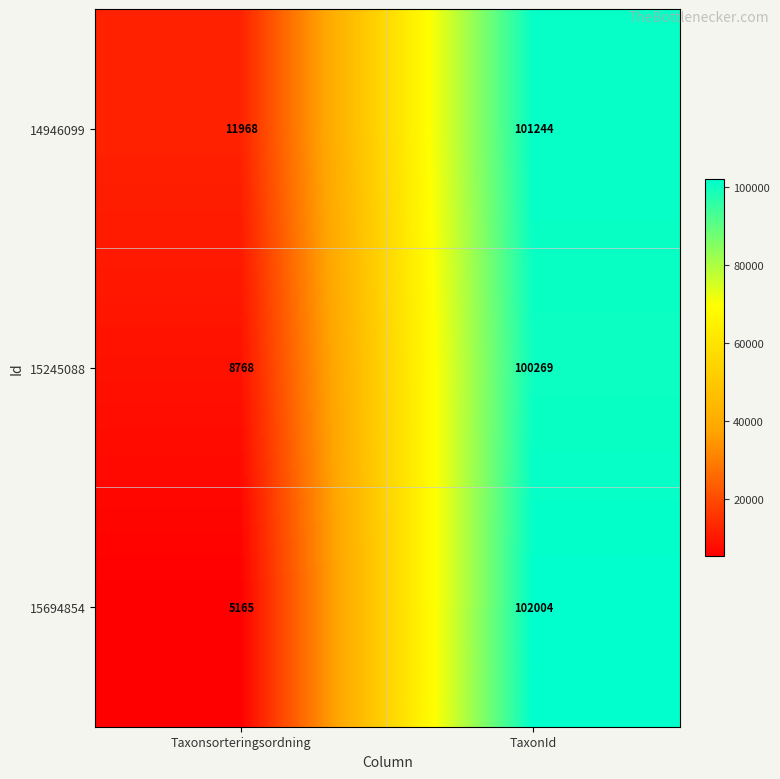

Which category has the lowest value across all series?

Taxonsorteringsordning